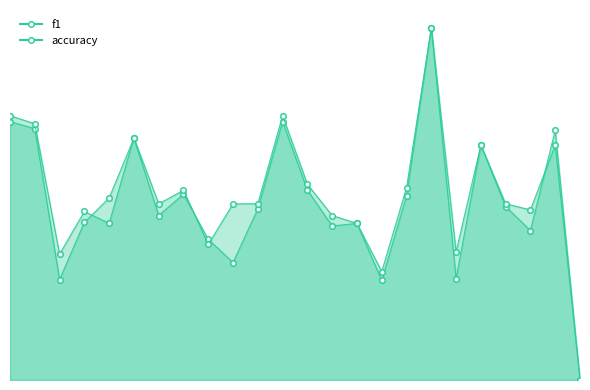

Is it true that f1 equals 0.4 at 15?

True